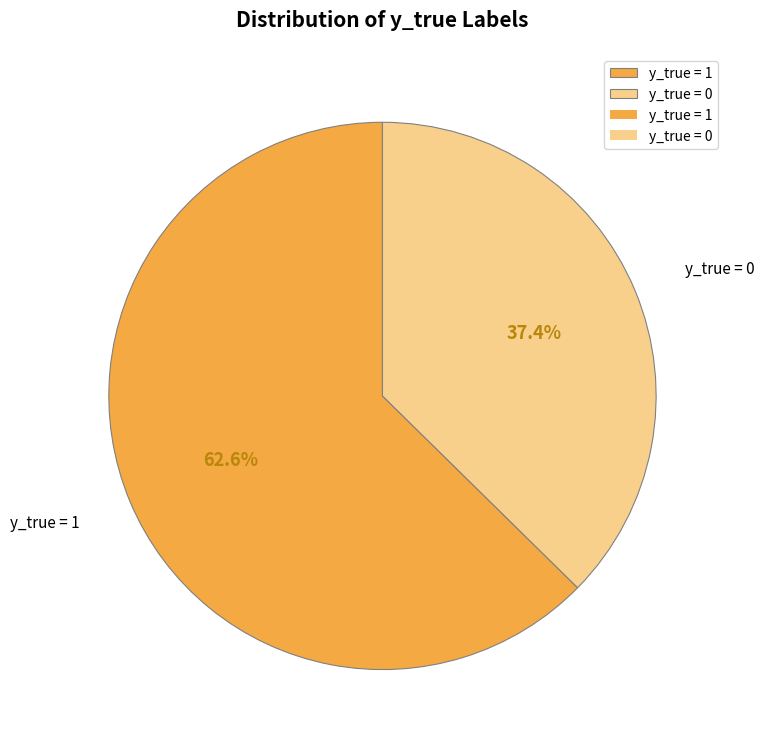

Count the number of slices in the pie.

2